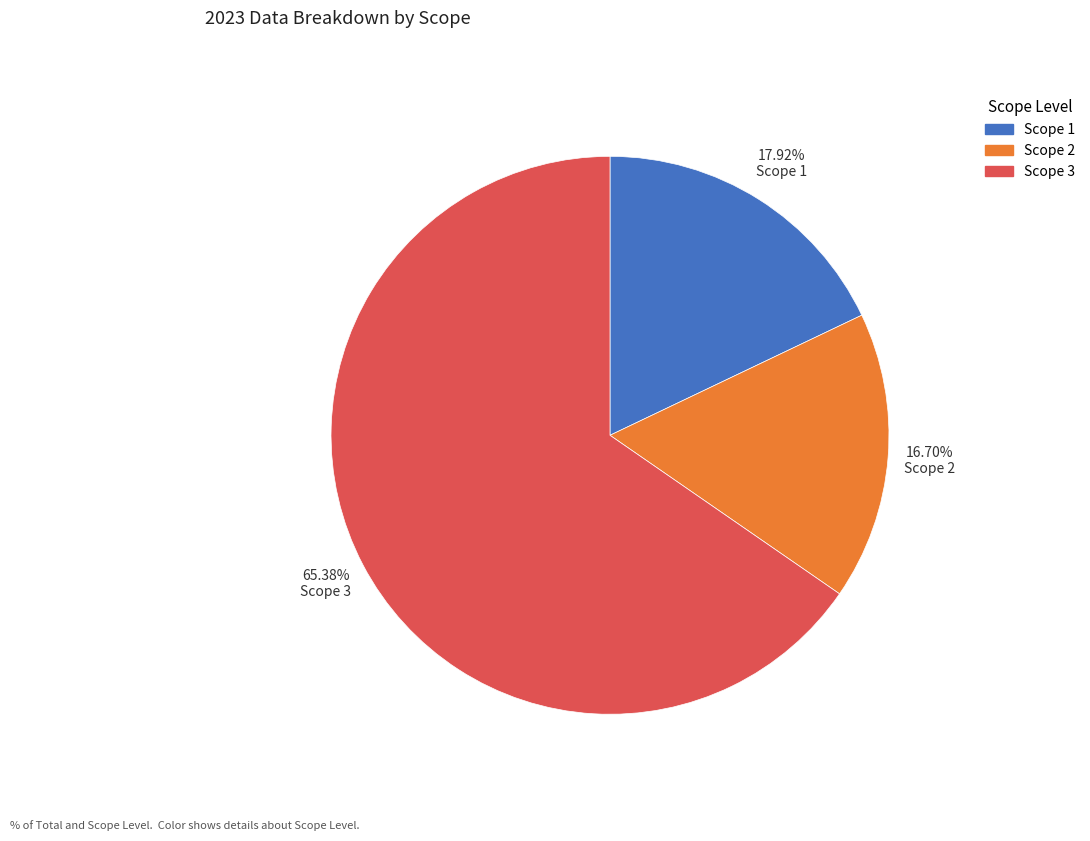

Is there any slice that represents more than half of the pie?

Yes